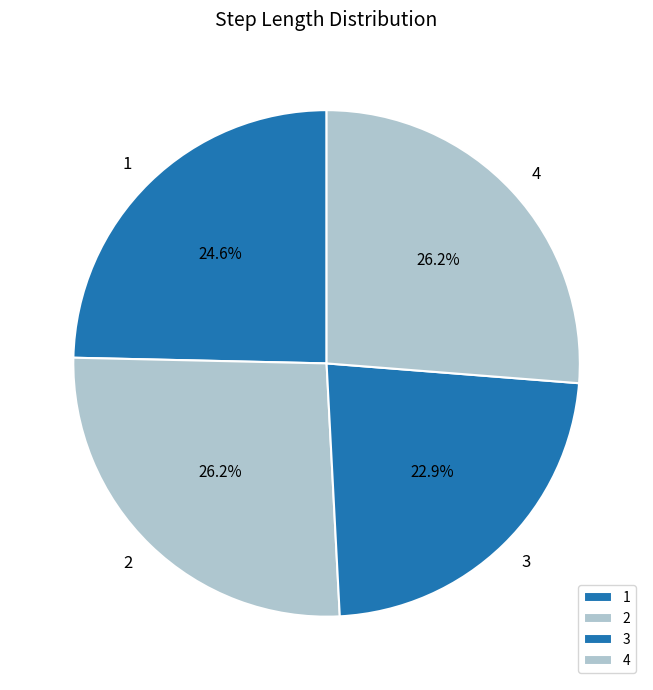

True or false: 1 accounts for 17% of the total.

False